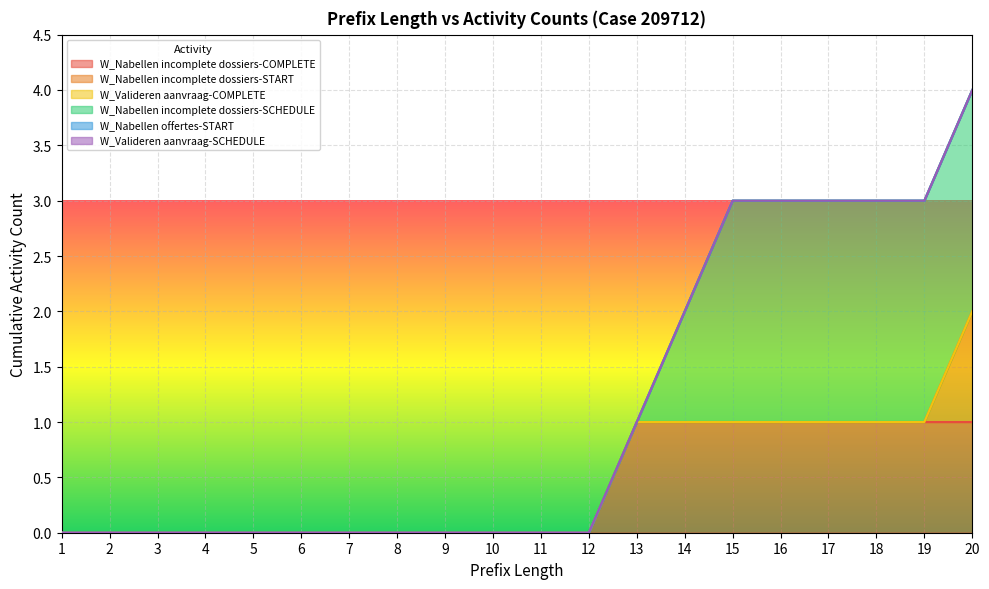

Reading left to right, list all the values displayed in this chart.

W_Nabellen incomplete dossiers-COMPLETE: 0	0	0	0	0	0	0	0	0	0	0	0	1	1	1	1	1	1	1	1
W_Nabellen incomplete dossiers-START: 0	0	0	0	0	0	0	0	0	0	0	0	0	0	0	0	0	0	0	1
W_Valideren aanvraag-COMPLETE: 0	0	0	0	0	0	0	0	0	0	0	0	0	0	0	0	0	0	0	0
W_Nabellen incomplete dossiers-SCHEDULE: 0	0	0	0	0	0	0	0	0	0	0	0	0	1	2	2	2	2	2	2
W_Nabellen offertes-START: 0	0	0	0	0	0	0	0	0	0	0	0	0	0	0	0	0	0	0	0
W_Valideren aanvraag-SCHEDULE: 0	0	0	0	0	0	0	0	0	0	0	0	0	0	0	0	0	0	0	0